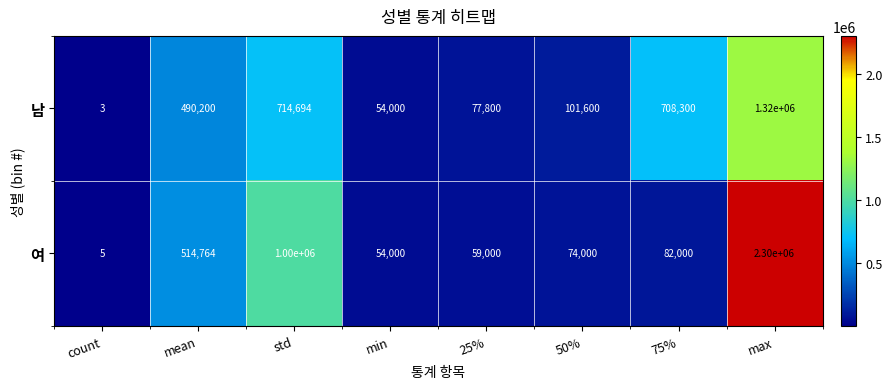

What is the total value across all series at max?

3620000